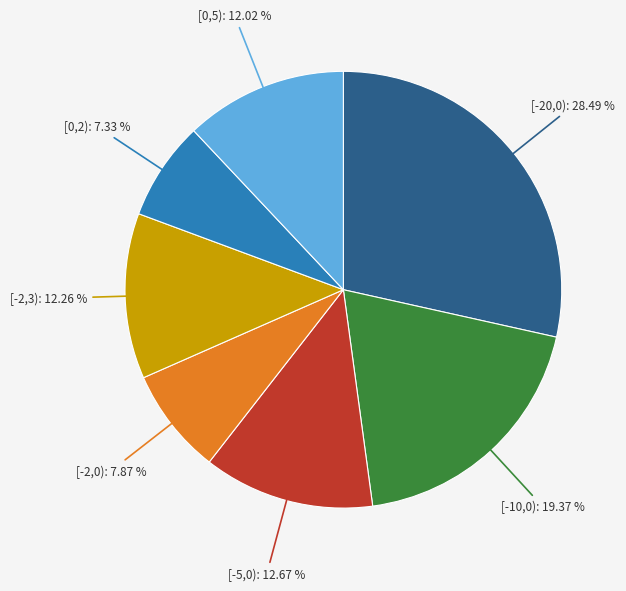

Is there a majority slice in this chart?

No